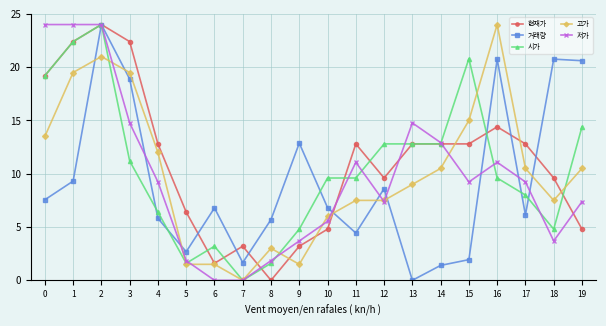

Is it true that 시가 equals 0.8 at 5?

False